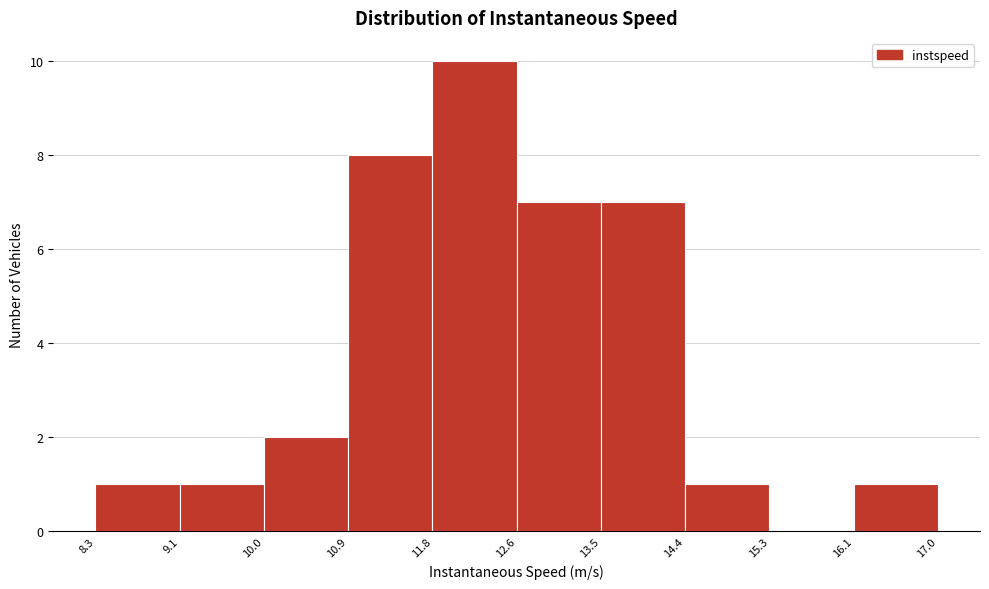

Reading left to right, transcribe this chart: for each bar, give the range it covers on the x-axis and its height. The values are not printed on the chart, so give them approximately, as read against the axis.

8.3 to 9.1: 1
9.1 to 10.0: 1
10.0 to 10.9: 2
10.9 to 11.8: 8
11.8 to 12.6: 10
12.6 to 13.5: 7
13.5 to 14.4: 7
14.4 to 15.3: 1
15.3 to 16.1: 0
16.1 to 17.0: 1